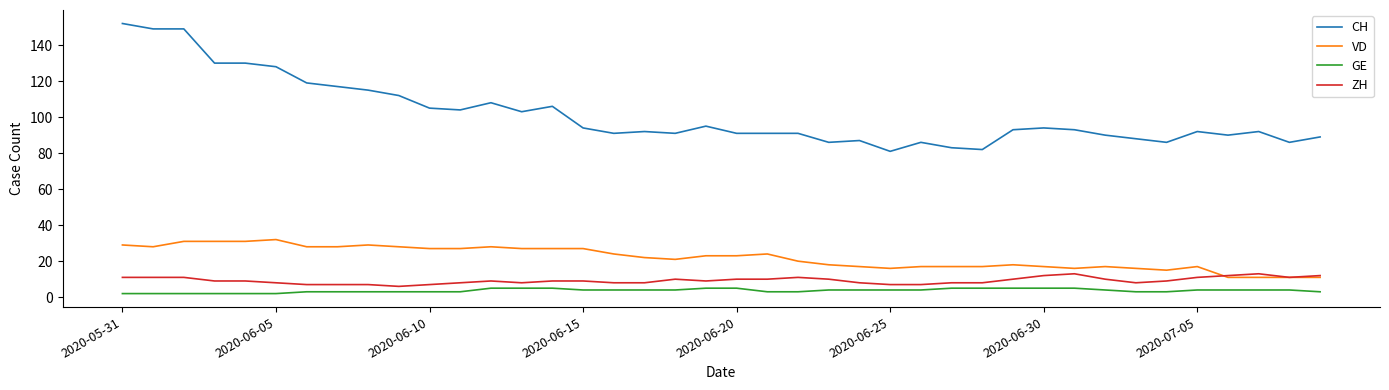

Which series has the largest range (max minus min)?

CH